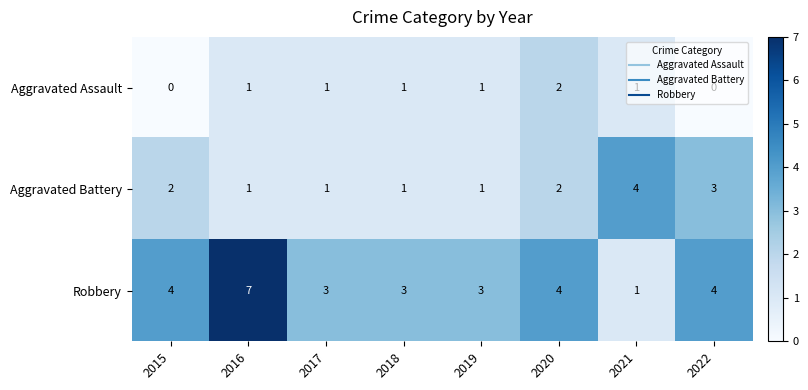

The value of Robbery at 2015 is 1. True or false?

False